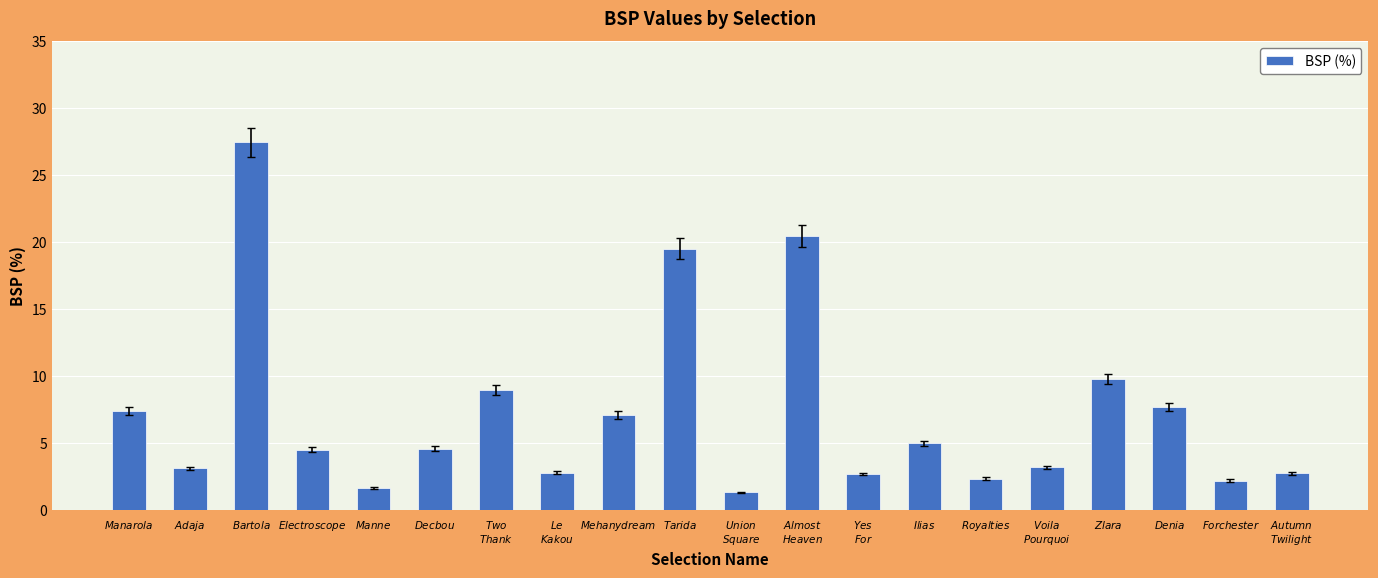

What is the minimum value shown in the chart?

1.3